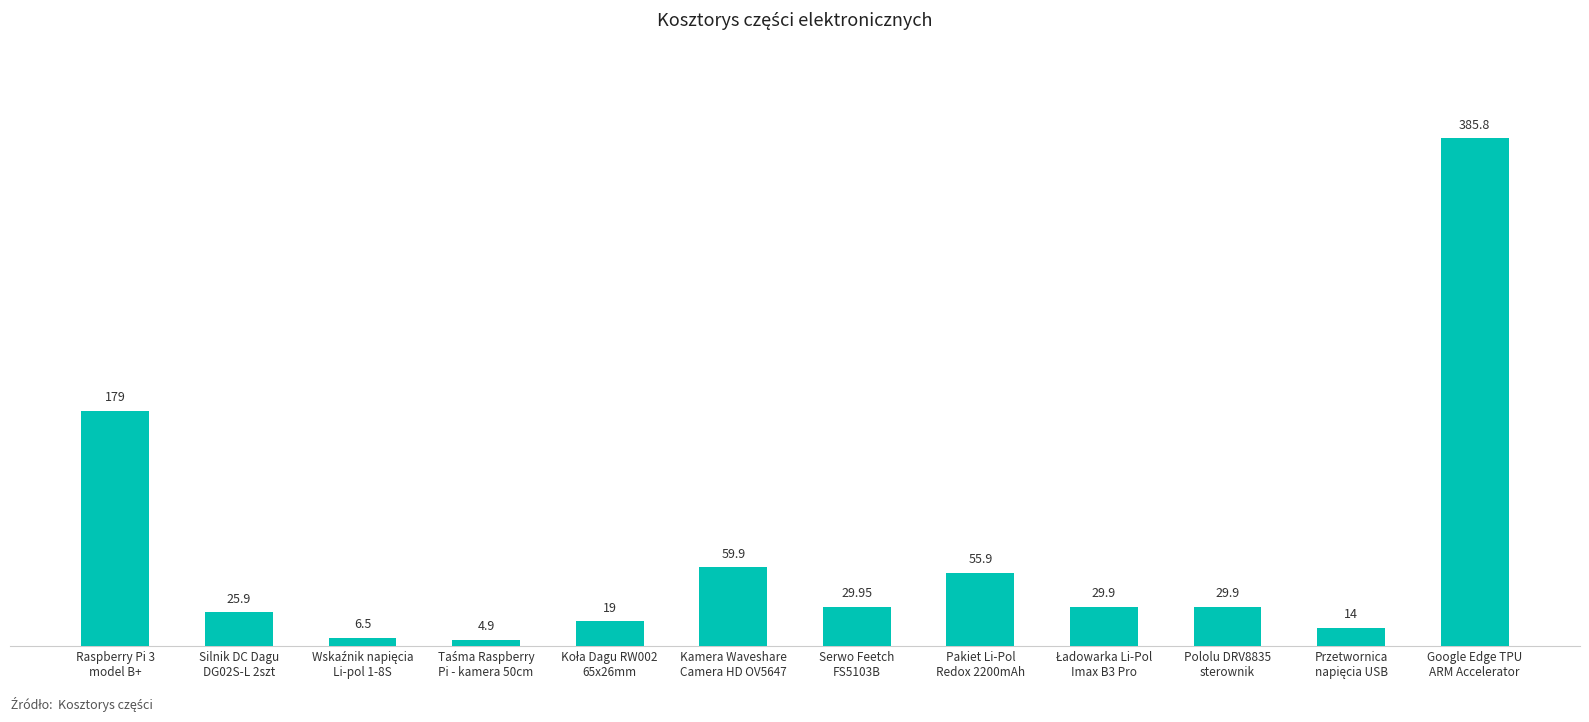

How many values are below 29?

5